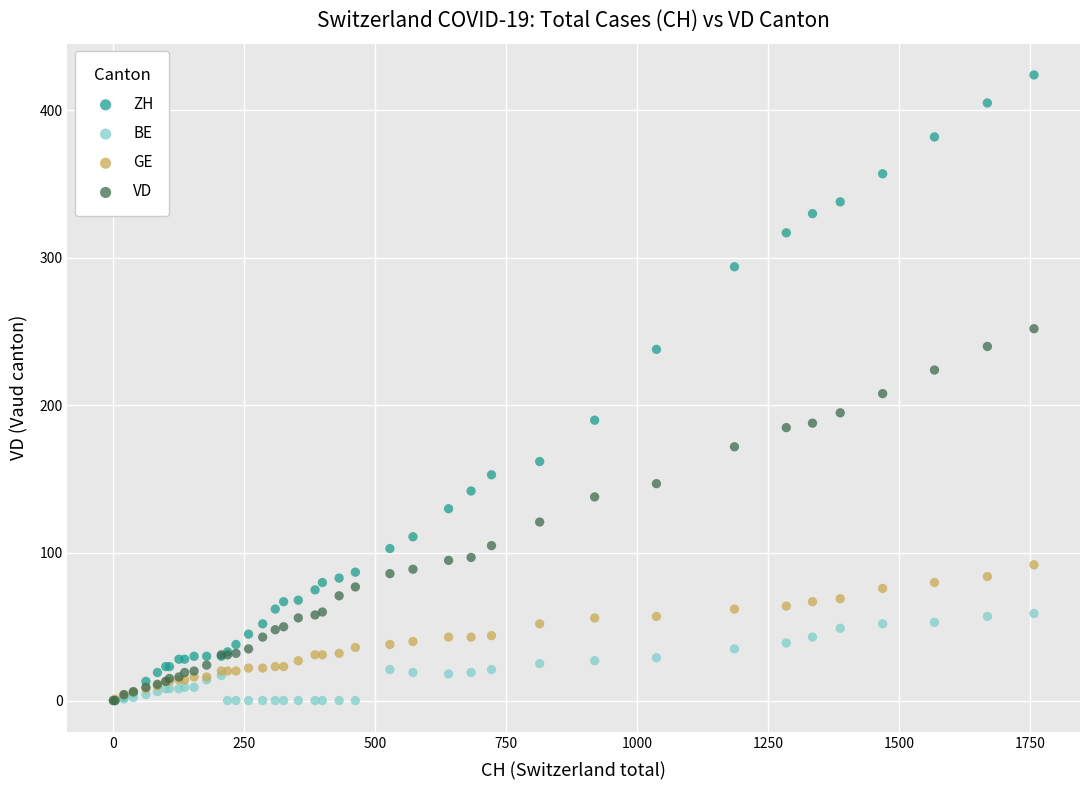

Which series contains the highest Y value?

ZH